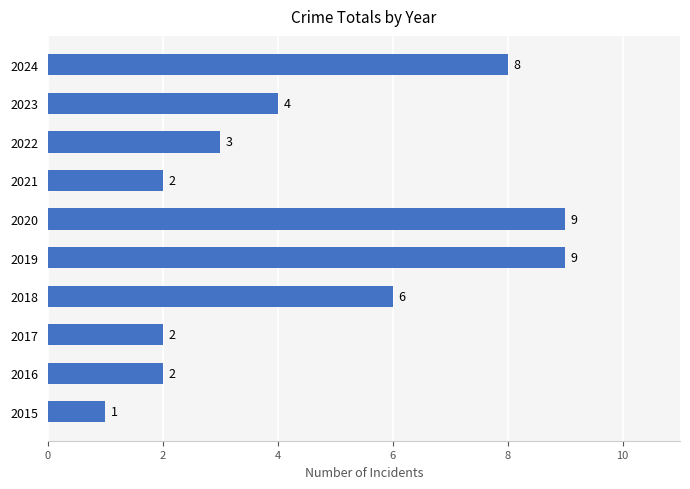

True or false: the data shows 1 at 2021.

False